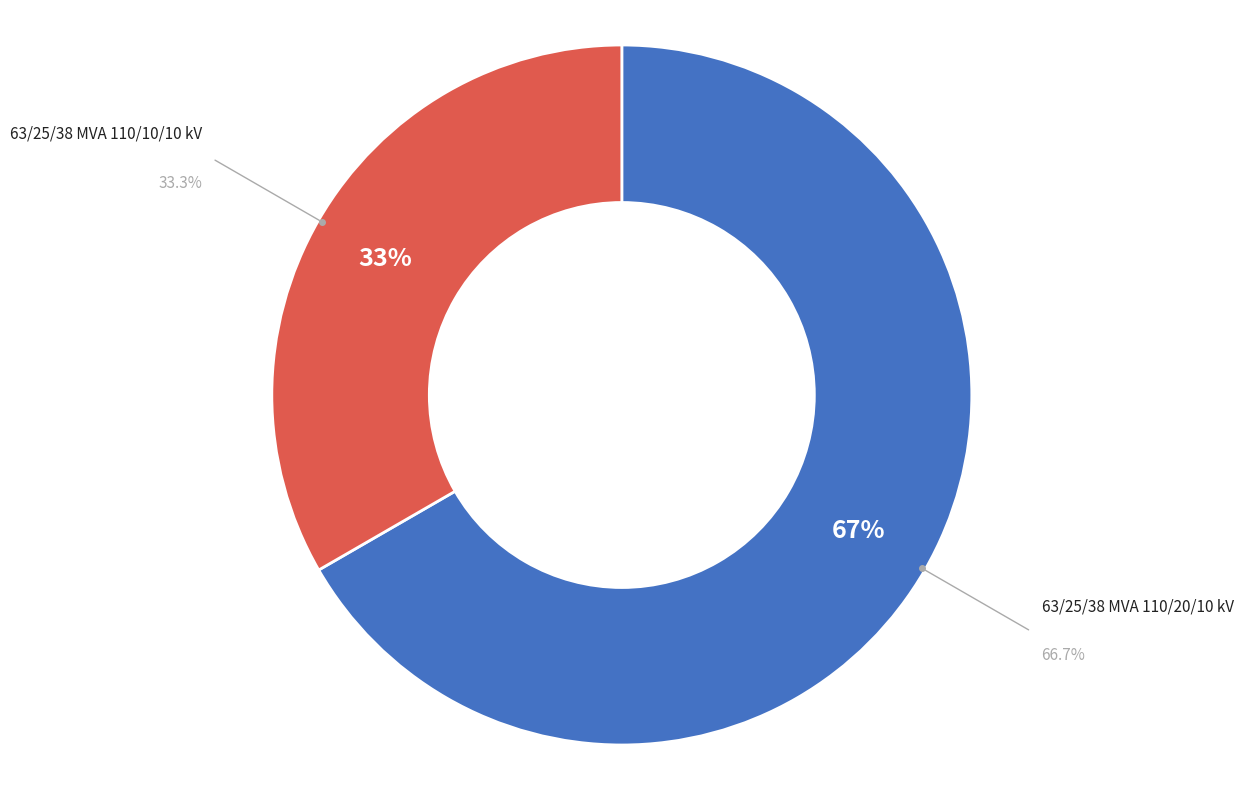

Which category accounts for the majority?

63/25/38 MVA 110/20/10 kV